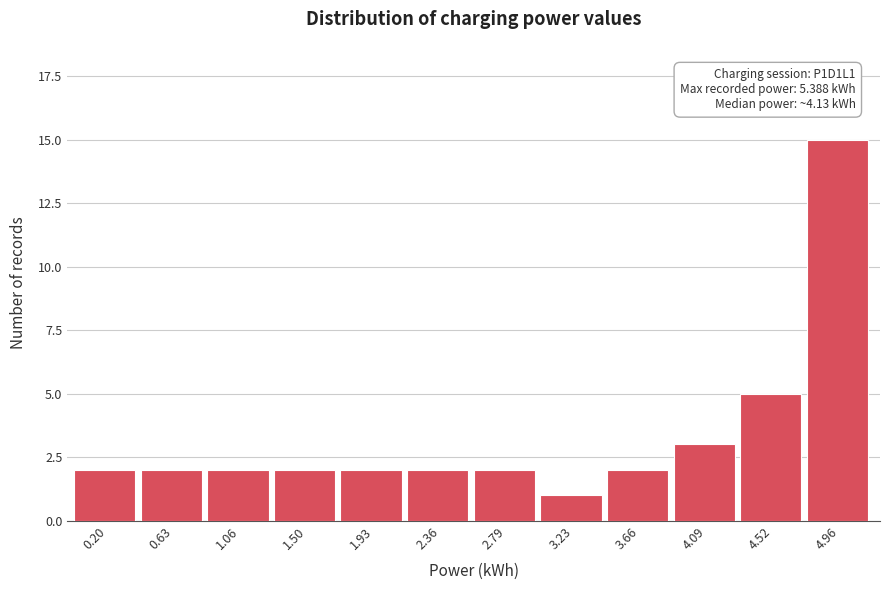

Reading right to left, what are all the values shown in this chart?

4.96=15	4.52=5	4.09=3	3.66=2	3.23=1	2.79=2	2.36=2	1.93=2	1.50=2	1.06=2	0.63=2	0.20=2